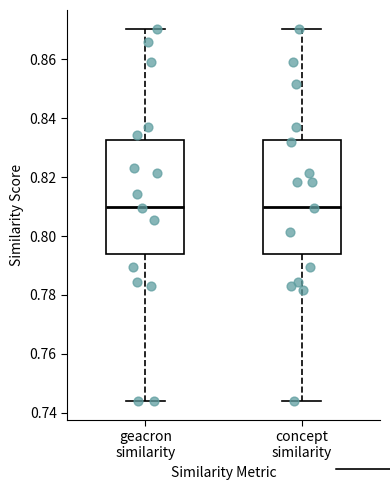

Reading left to right, read every box against the y-axis: the position of its median line, the range the box covers, and the ends of its whiskers. The values are not printed on the chart, so give them approximately, as read against the axis.

geacron similarity: median 0.810, box 0.794 to 0.832, whiskers 0.744 to 0.870
concept similarity: median 0.810, box 0.794 to 0.832, whiskers 0.744 to 0.870